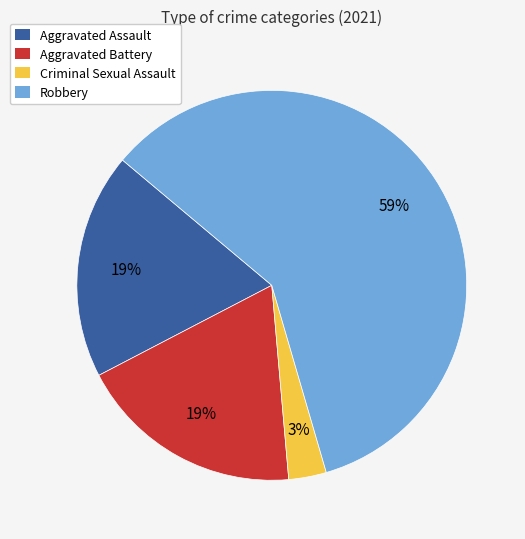

Which has a higher value, Robbery or Aggravated Assault?

Robbery